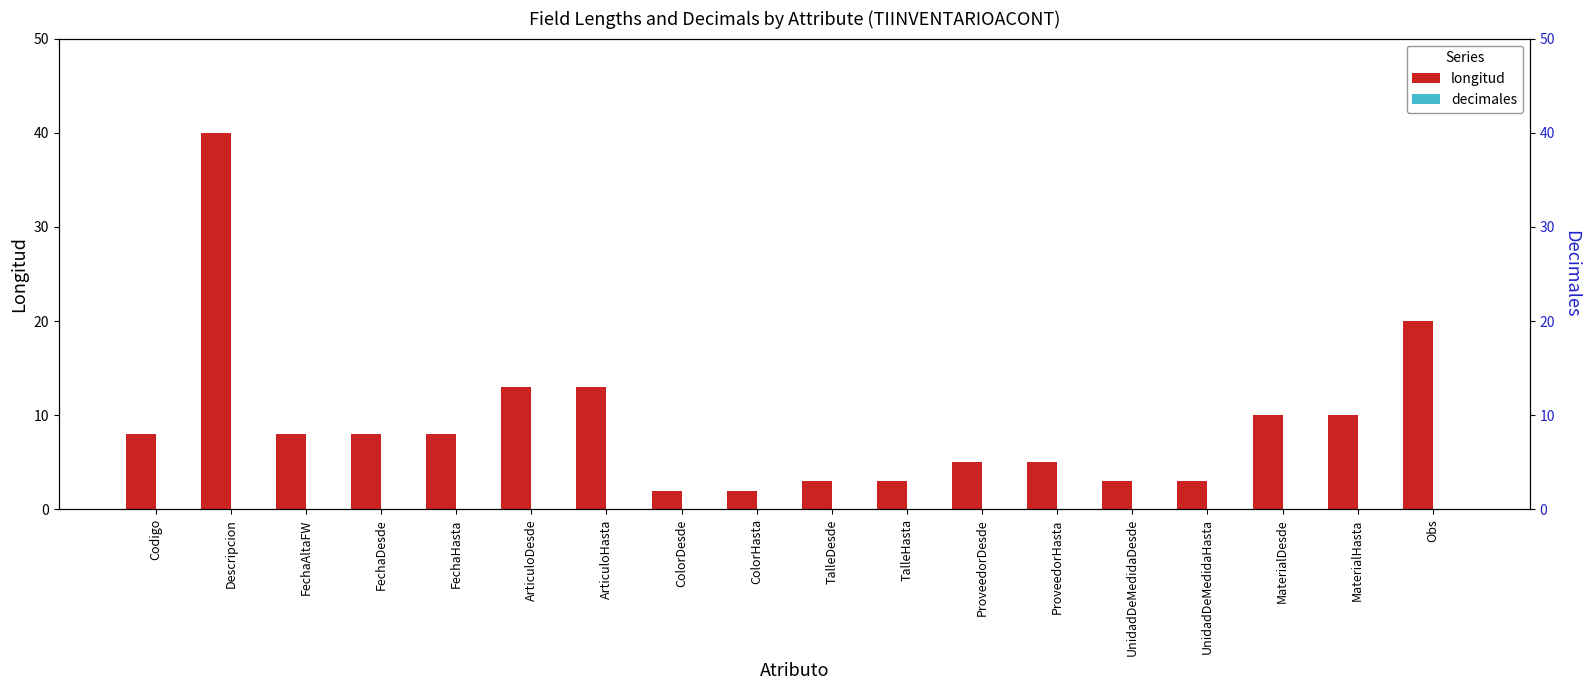

The longitud series shows 1 at ColorDesde. True or false?

False